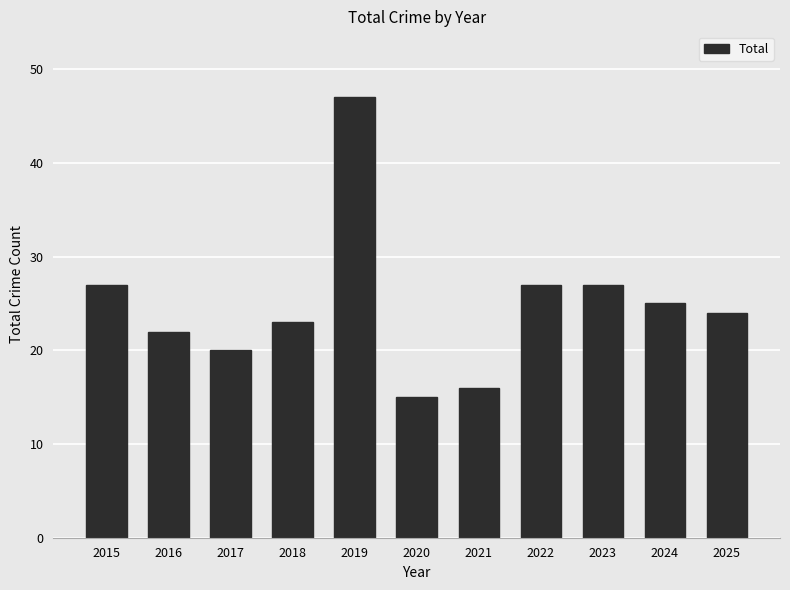

True or false: the data shows 24 at 2025.

True